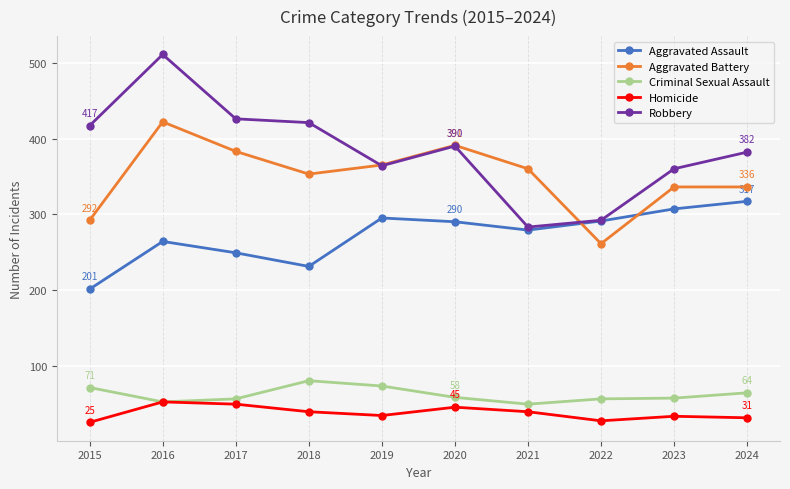

The value of Aggravated Assault at 2023 is 307. True or false?

True